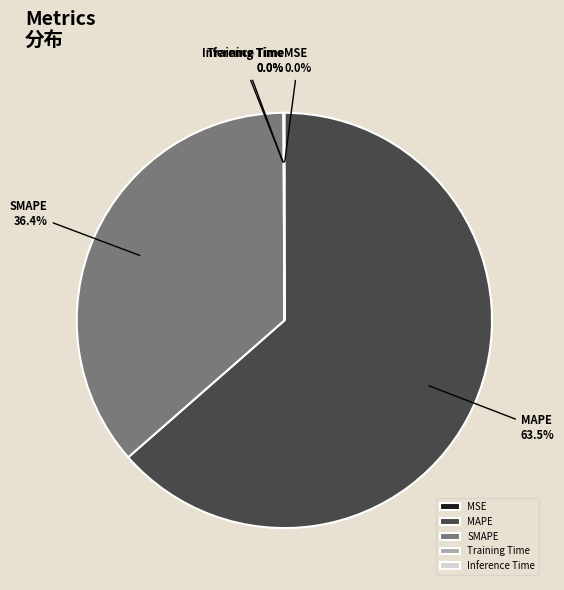

Is the sum of MAPE and SMAPE greater than half?

Yes